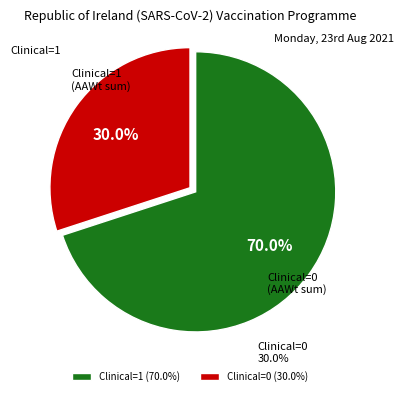

What is the largest slice in the pie chart?

Clinical=1